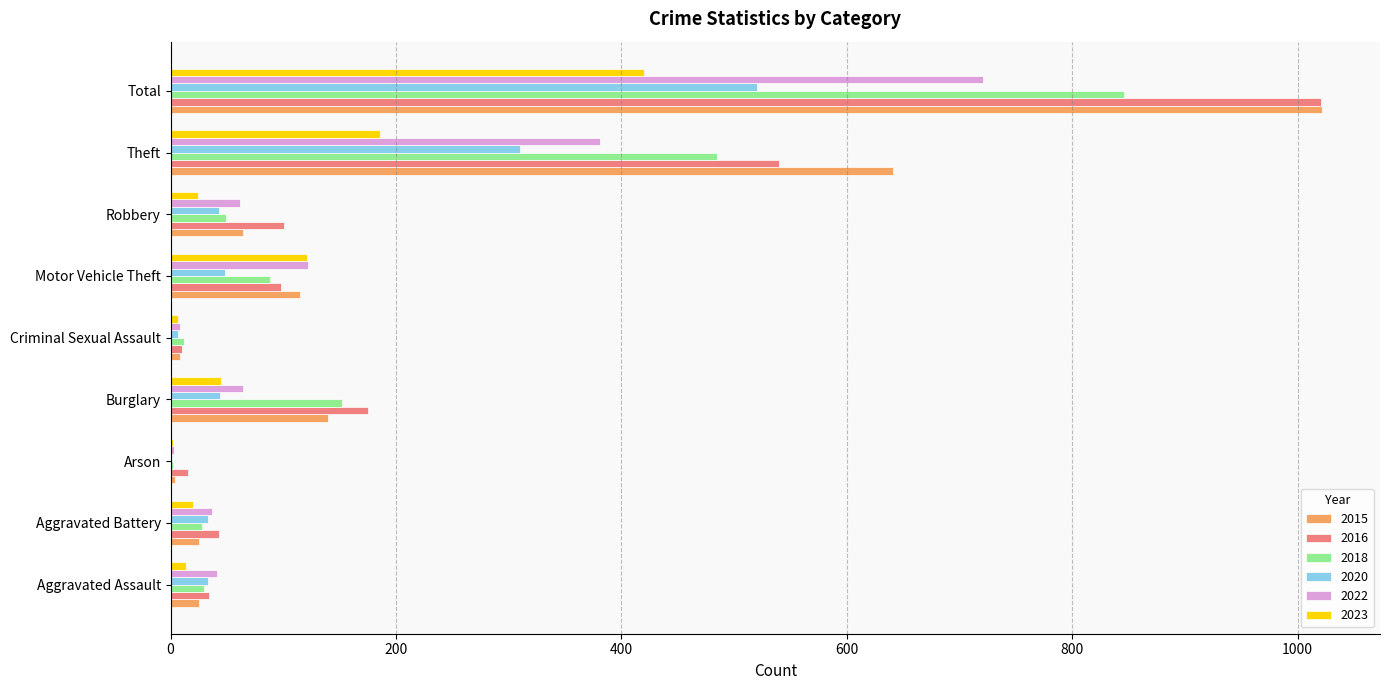

Which series has the widest spread of values?

2015